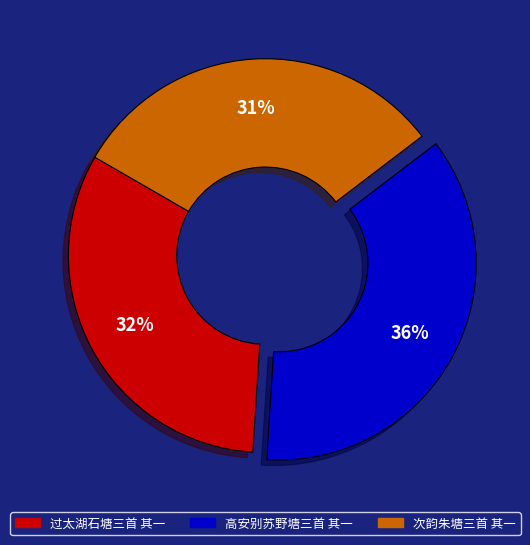

Does 过太湖石塘三首 其一 represent more than half of the total?

No